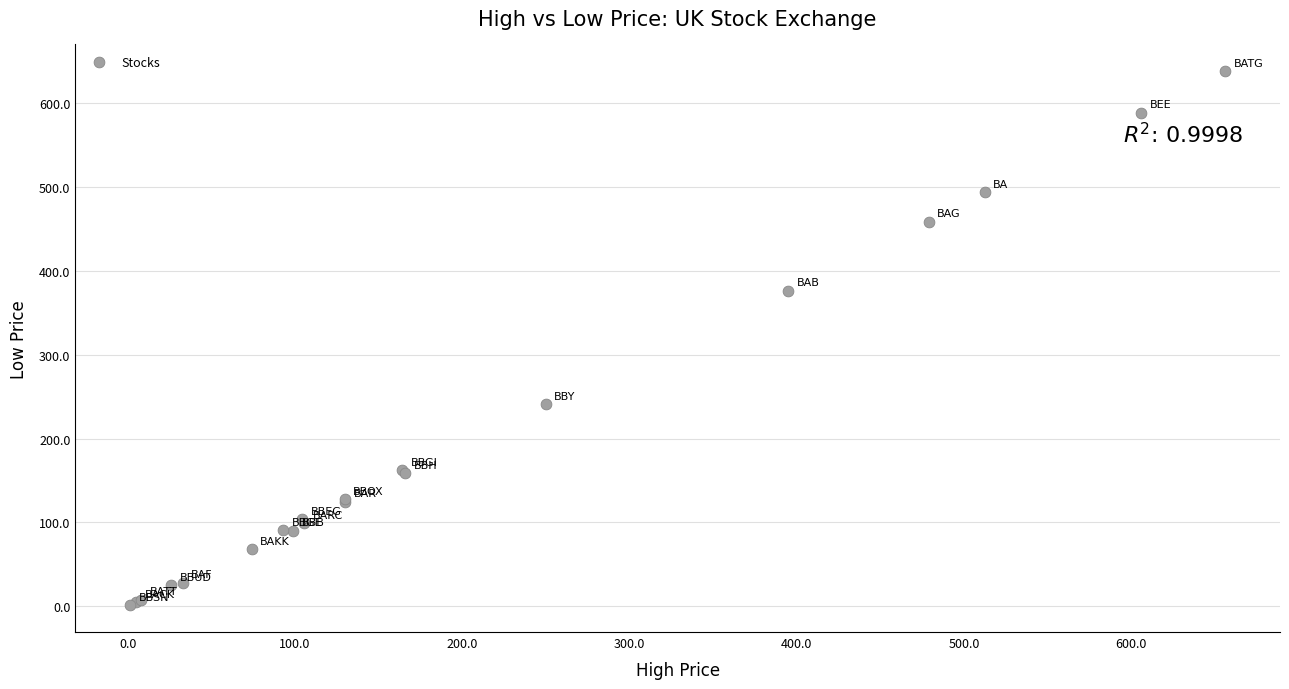

What Y value in the scatter plot is closest to 319?

376.2